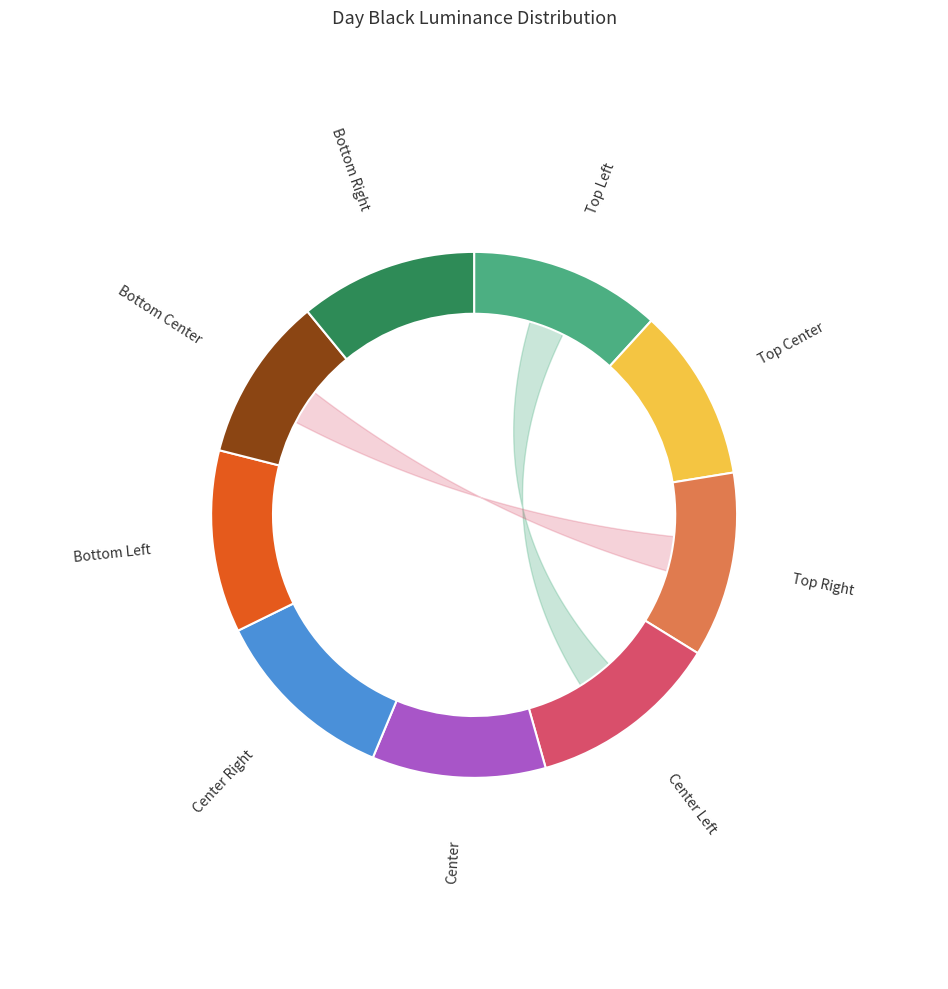

Is there a majority slice in this chart?

No